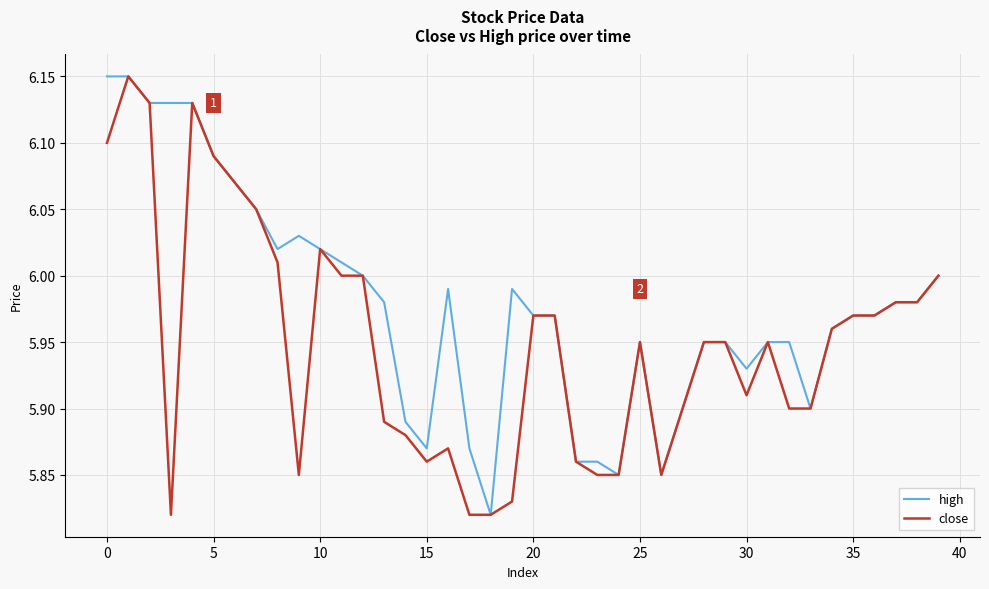

Rank the series by their average value, from highest to lowest.

high, close